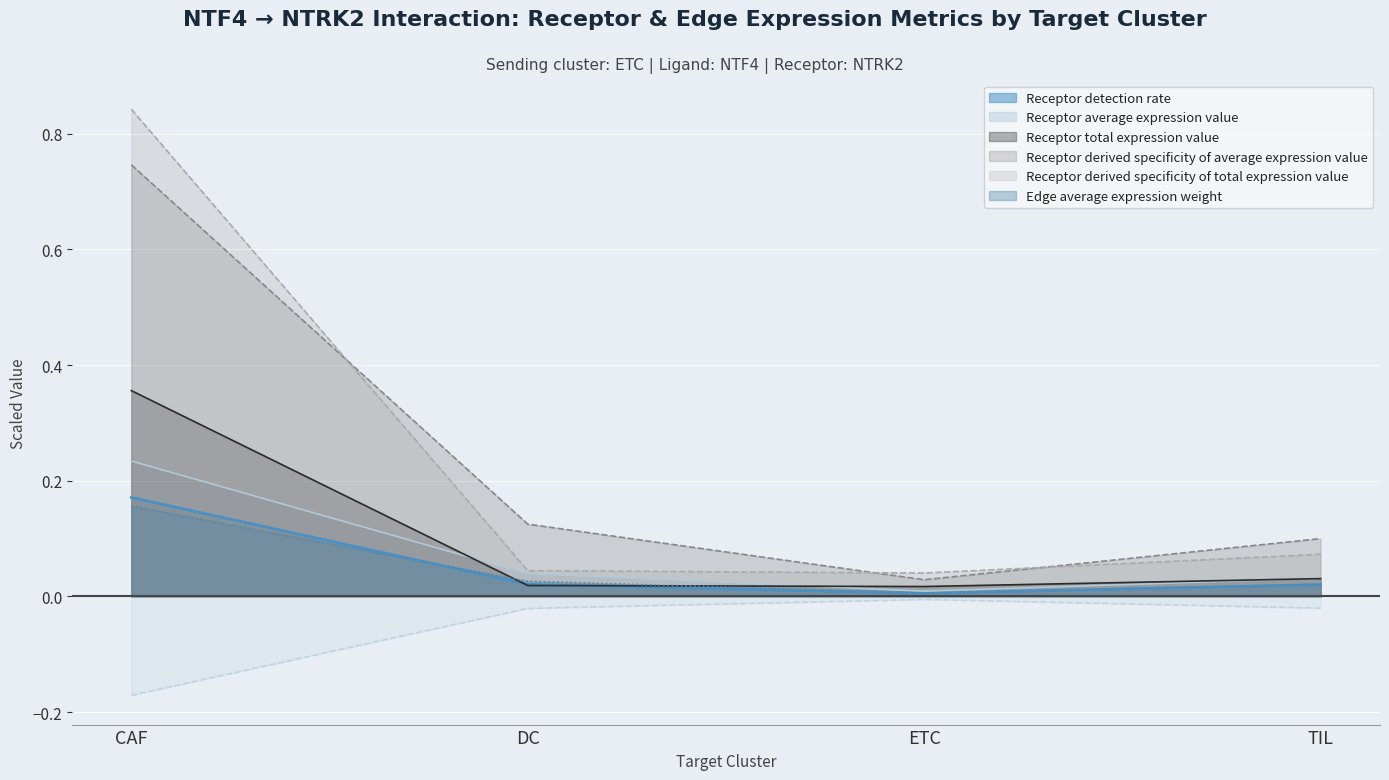

What is the difference between the maximum and minimum values in the Receptor detection rate series?

0.2